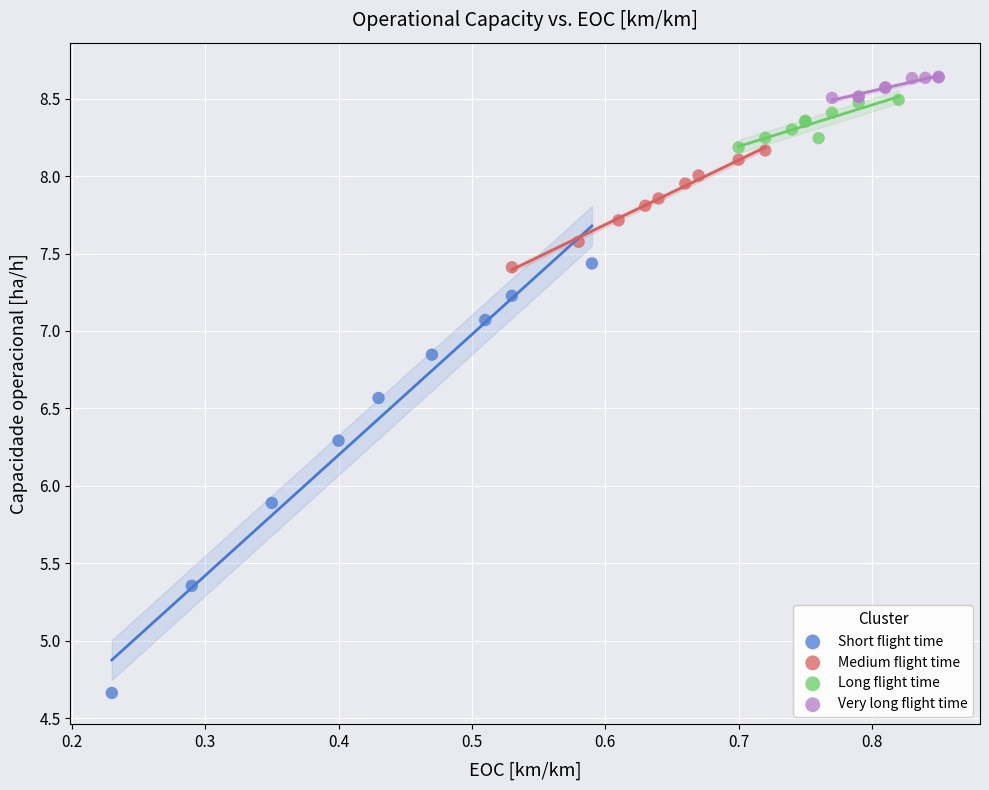

Which series contains the lowest Y value?

Short flight time